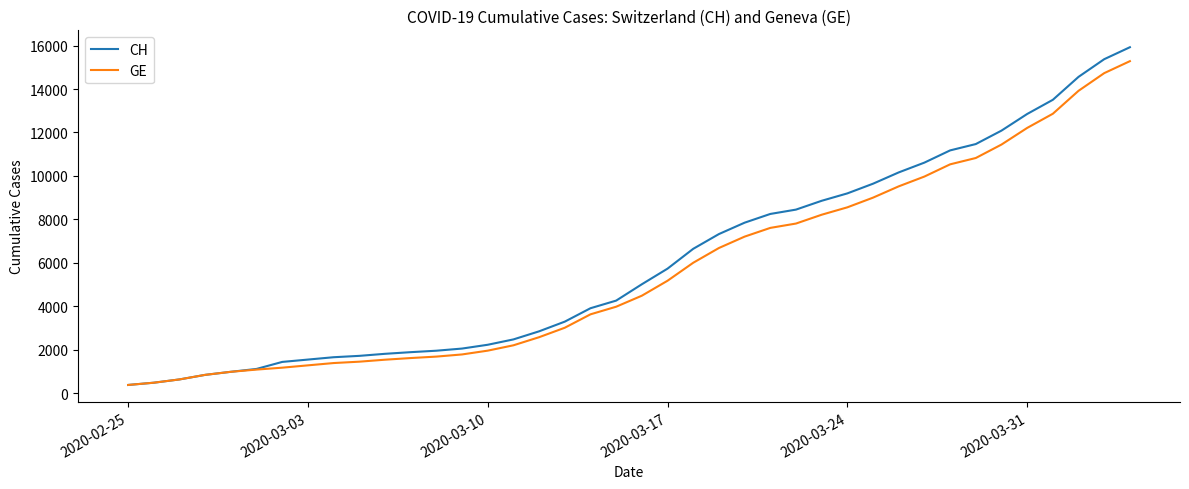

How many categories are shown in the chart?

40